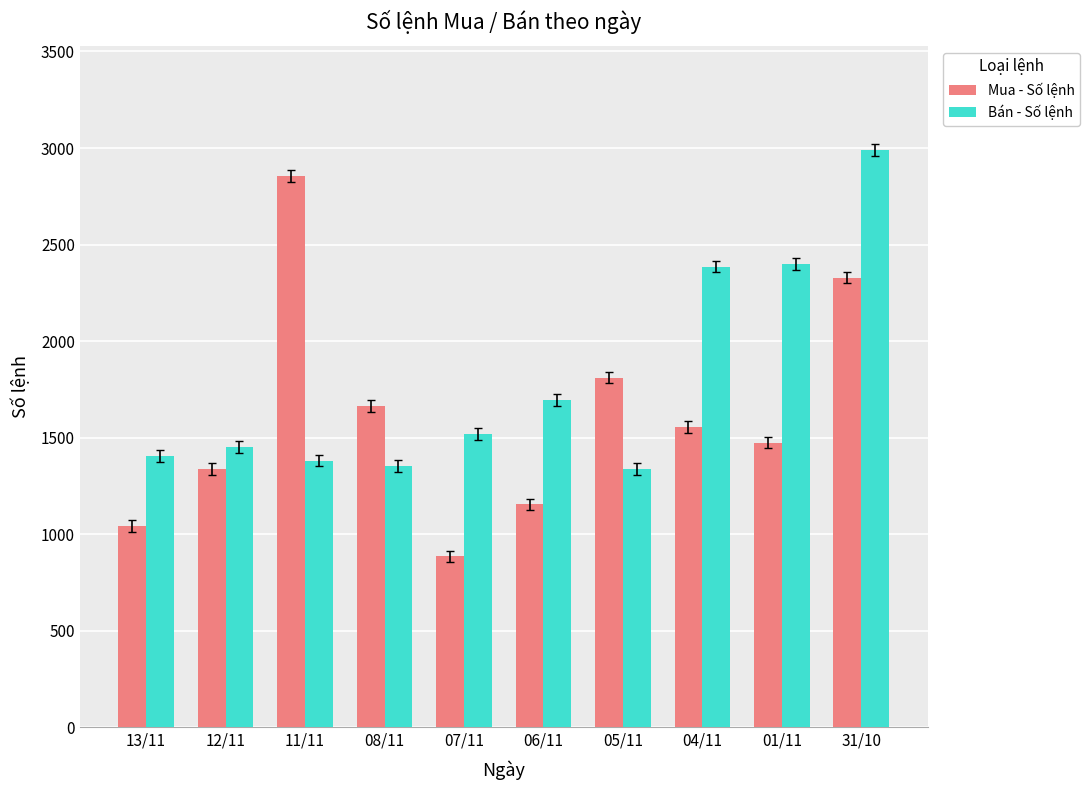

Rank the series at 05/11 from highest to lowest value.

Mua - Số lệnh, Bán - Số lệnh